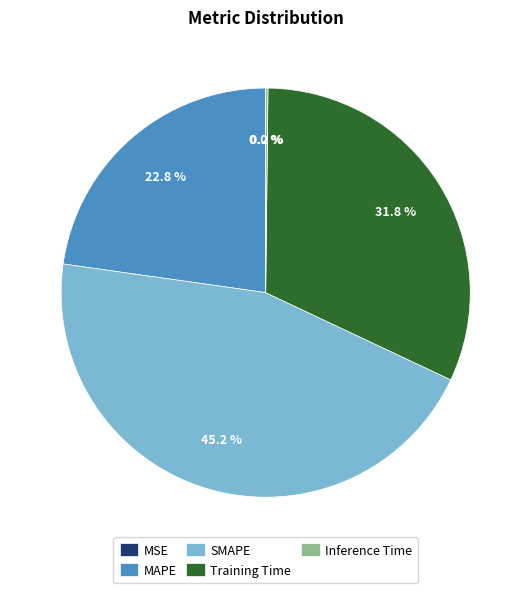

How much of the chart is everything except SMAPE?

54.8%